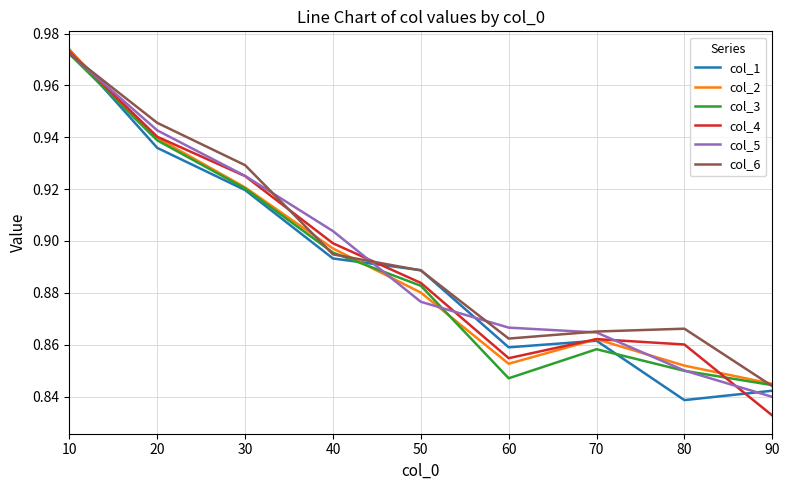

How many categories are shown in the chart?

9